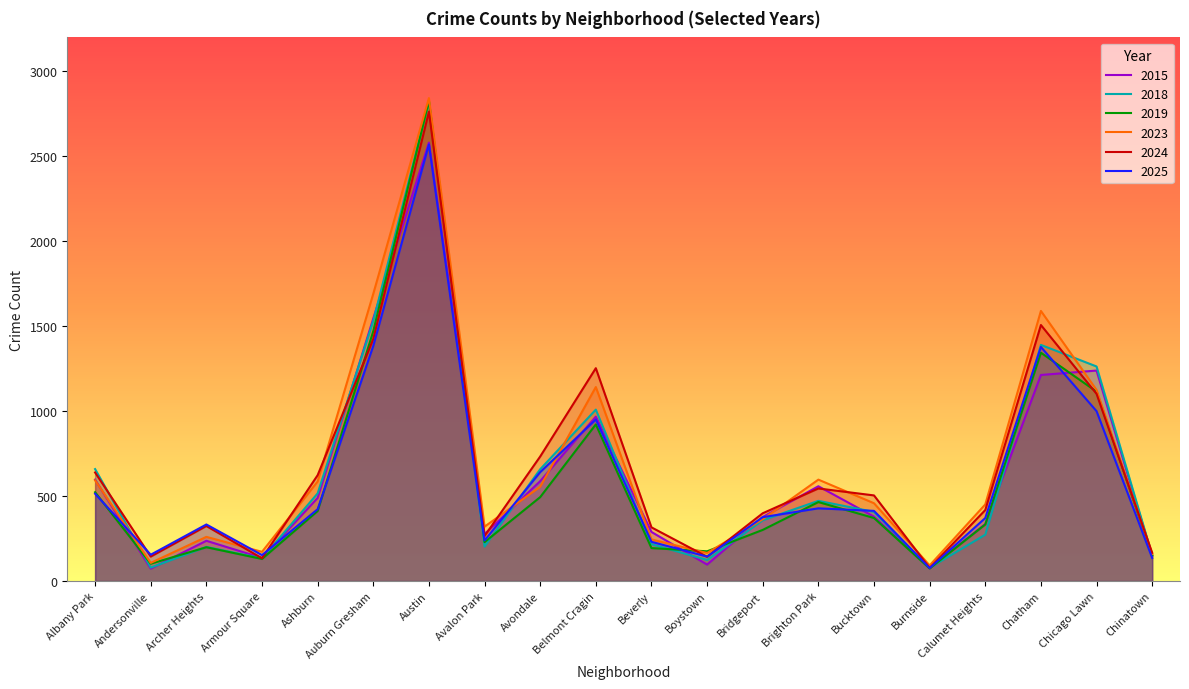

What is the value of the 2024 point at the 8th from the left?

265